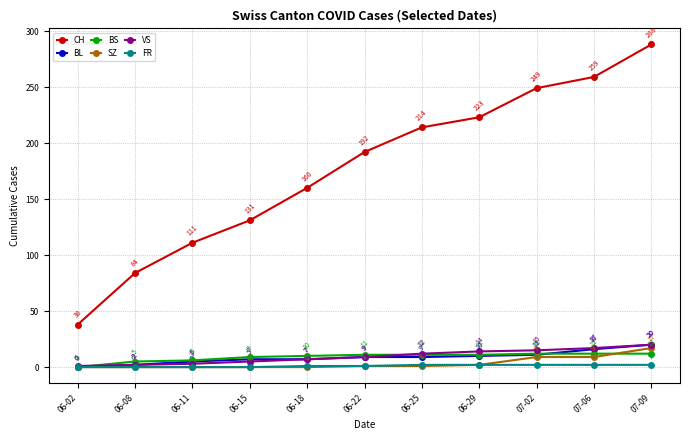

How many data points does each series have?

11